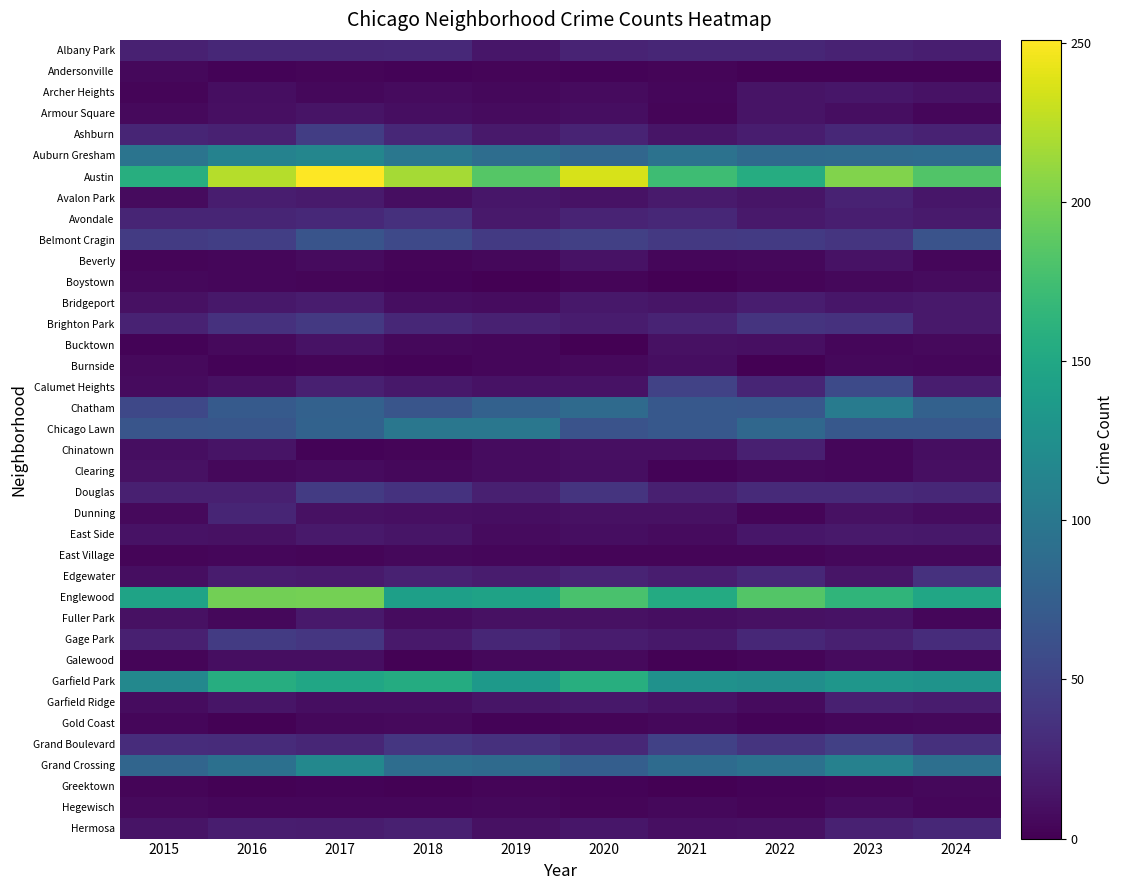

Which series has the largest total across all categories?

Austin